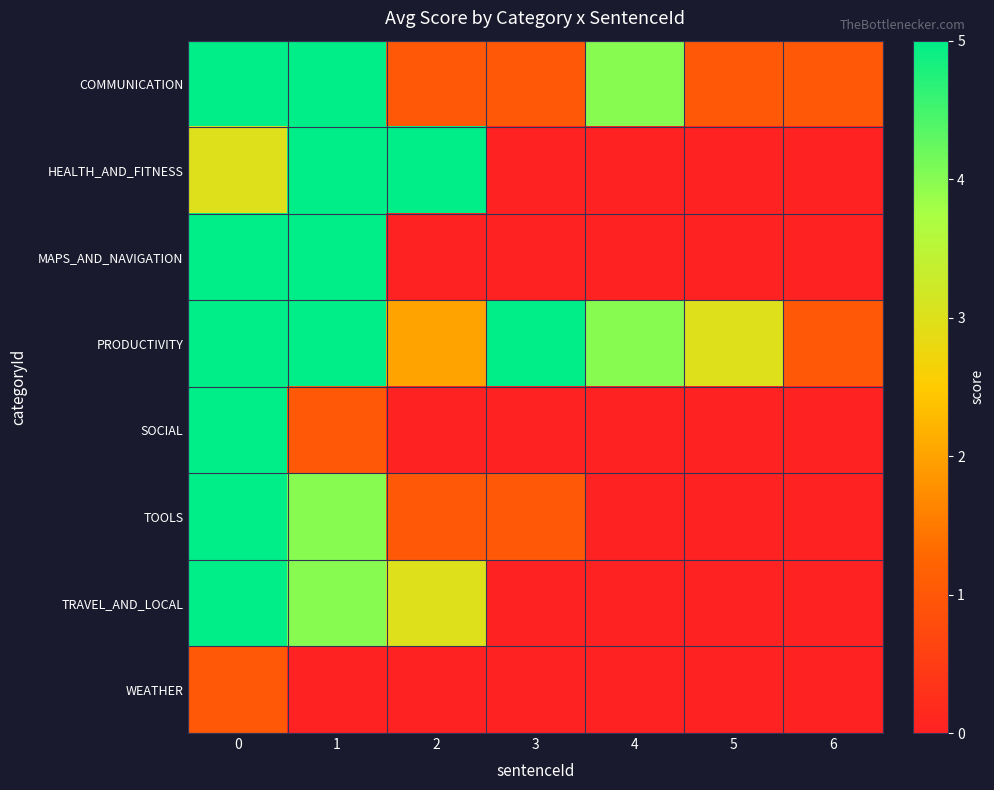

Between 3 and 6, which series saw the biggest shift?

PRODUCTIVITY